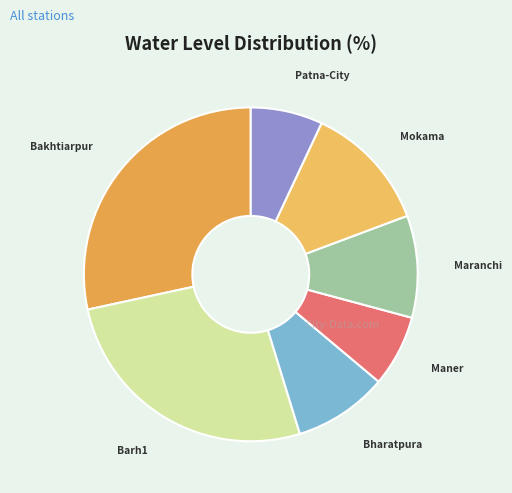

What is the ratio of the value at Mokama to the value at Maner?

1.8